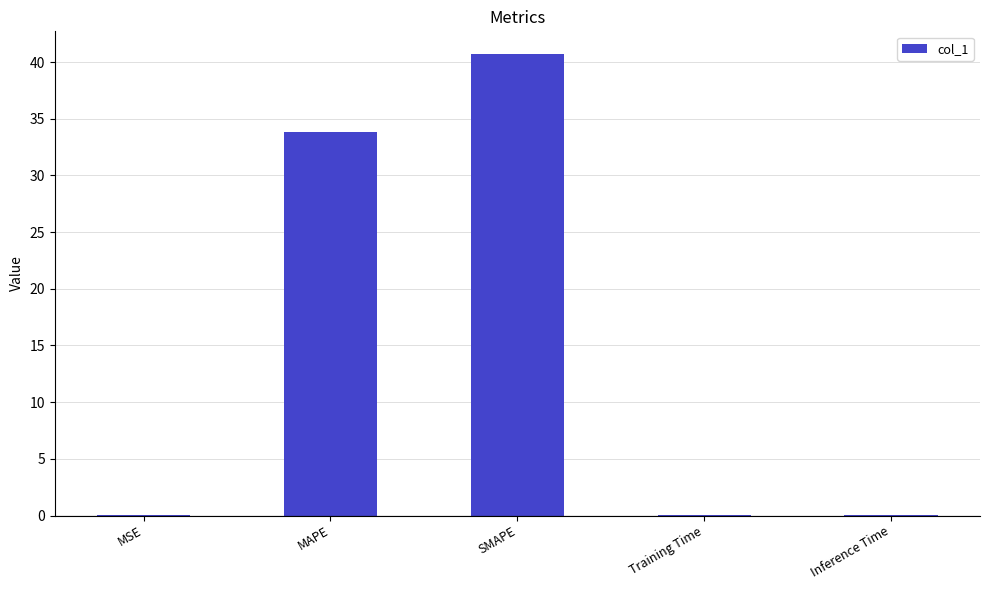

Does the chart contain stacked bars?

No